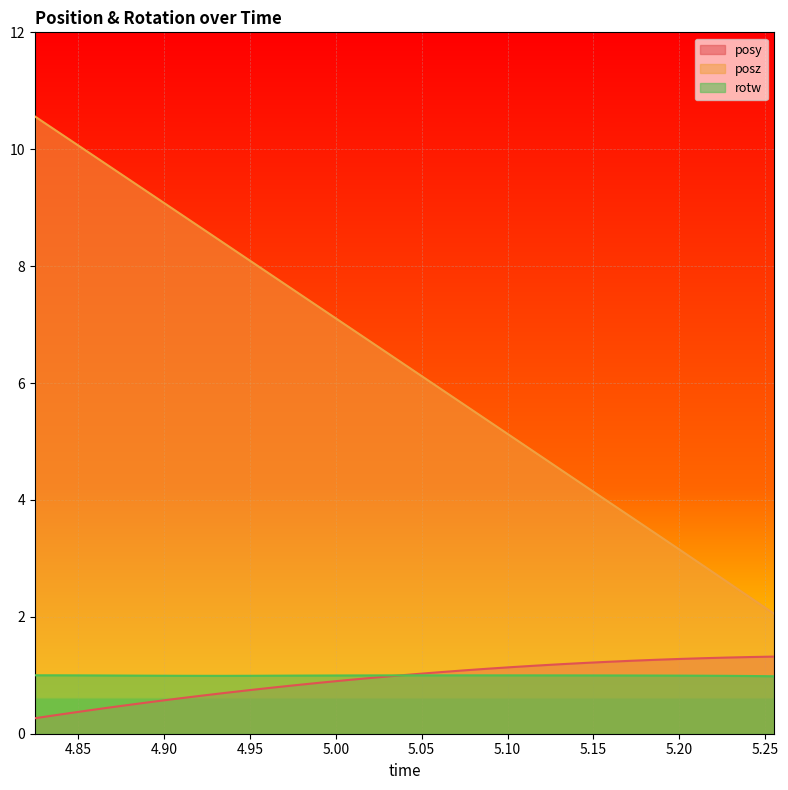

What position from the left is 4.908215?

7